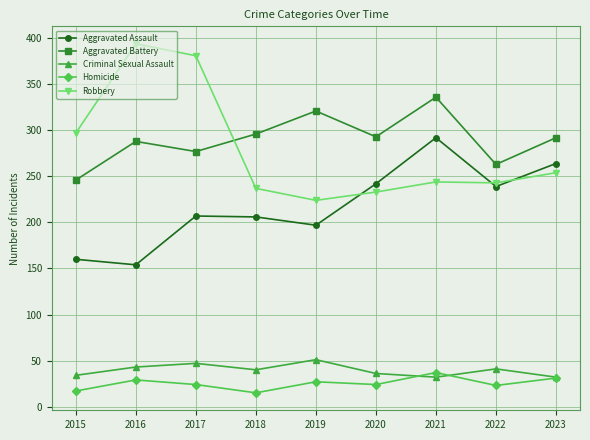

True or false: Aggravated Battery and Criminal Sexual Assault cross at least once.

False